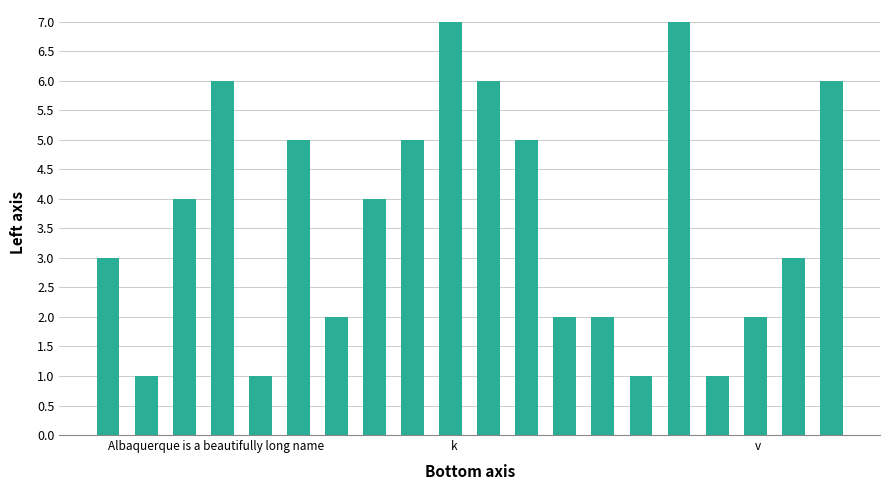

What is the difference between the maximum and minimum values?

6